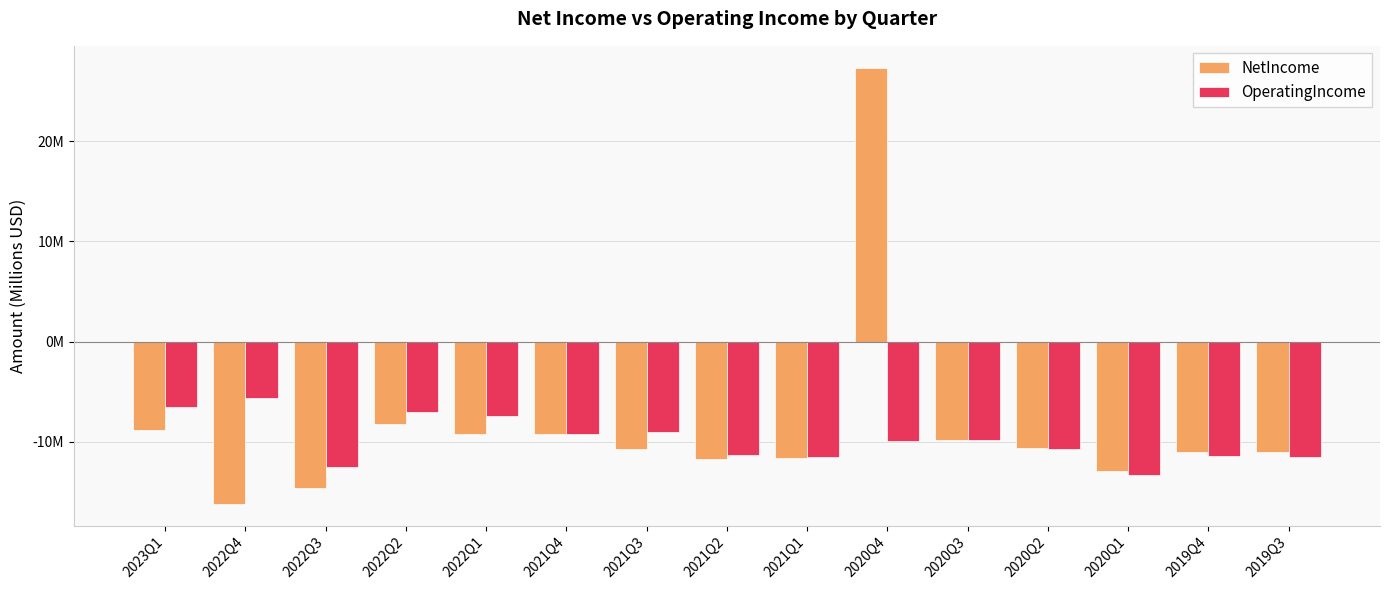

Which category has the highest value in the OperatingIncome series?

2022Q4